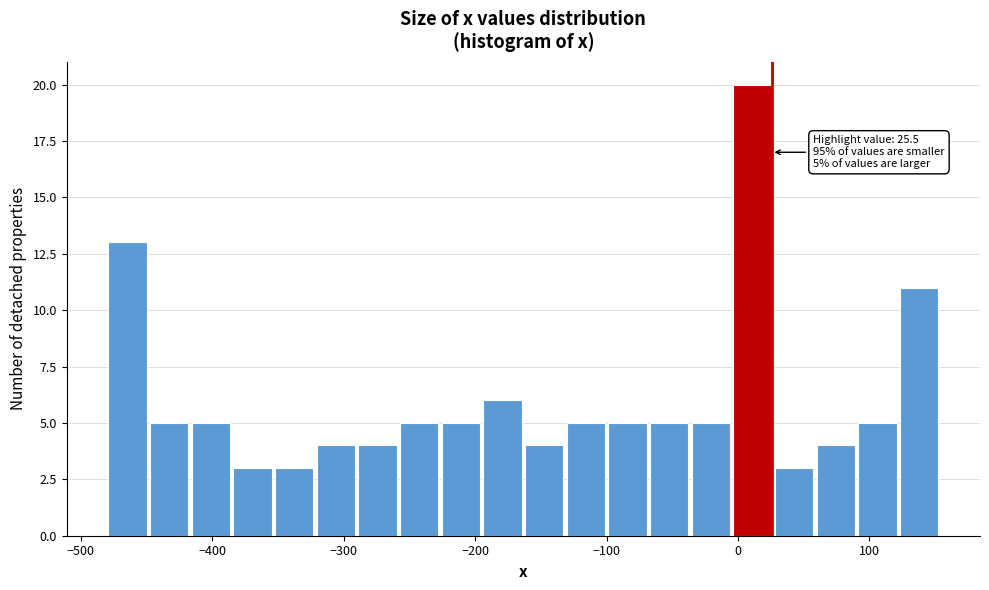

Read against the x-axis, roughly where is the centre of the tallest bar?

10